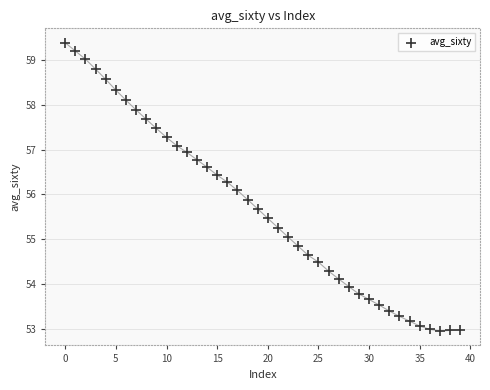

What is the range of Y values (max minus min)?

6.4